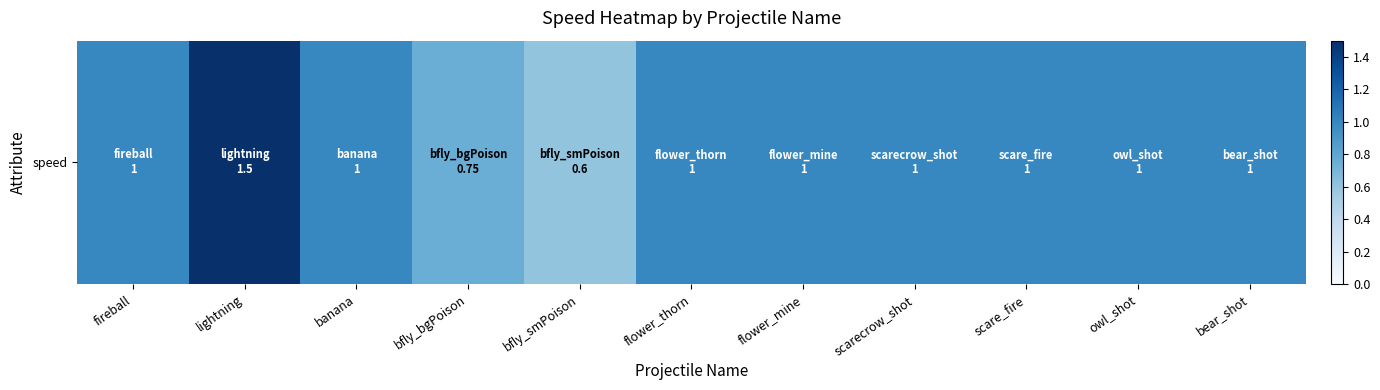

Count the number of data series in this chart.

1